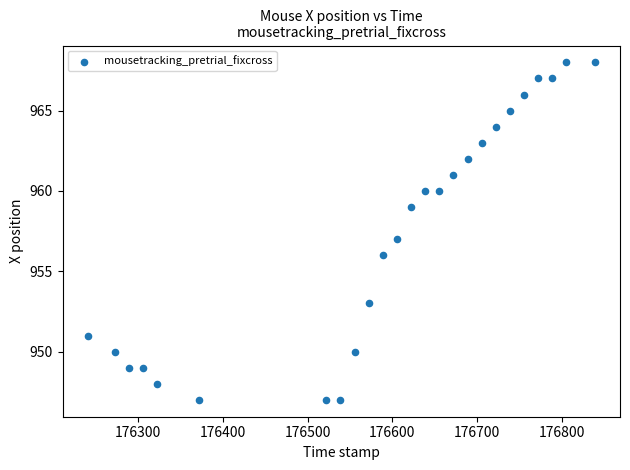

What is the range of Y values (max minus min)?

21